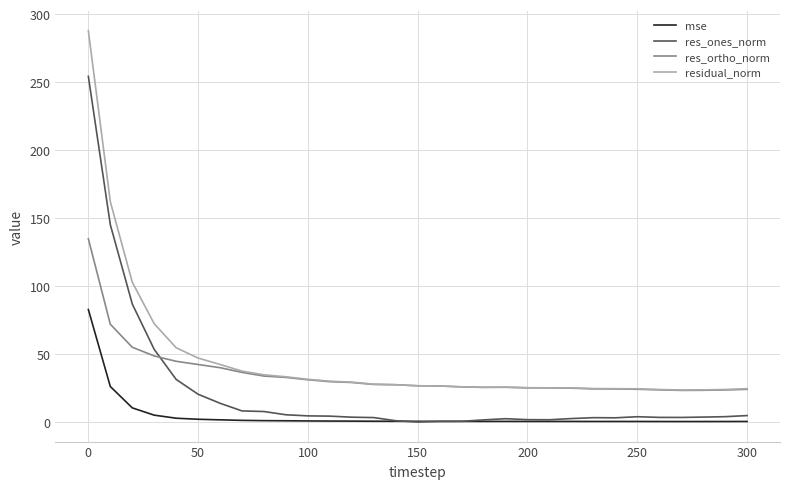

Which series has the largest range (max minus min)?

residual_norm